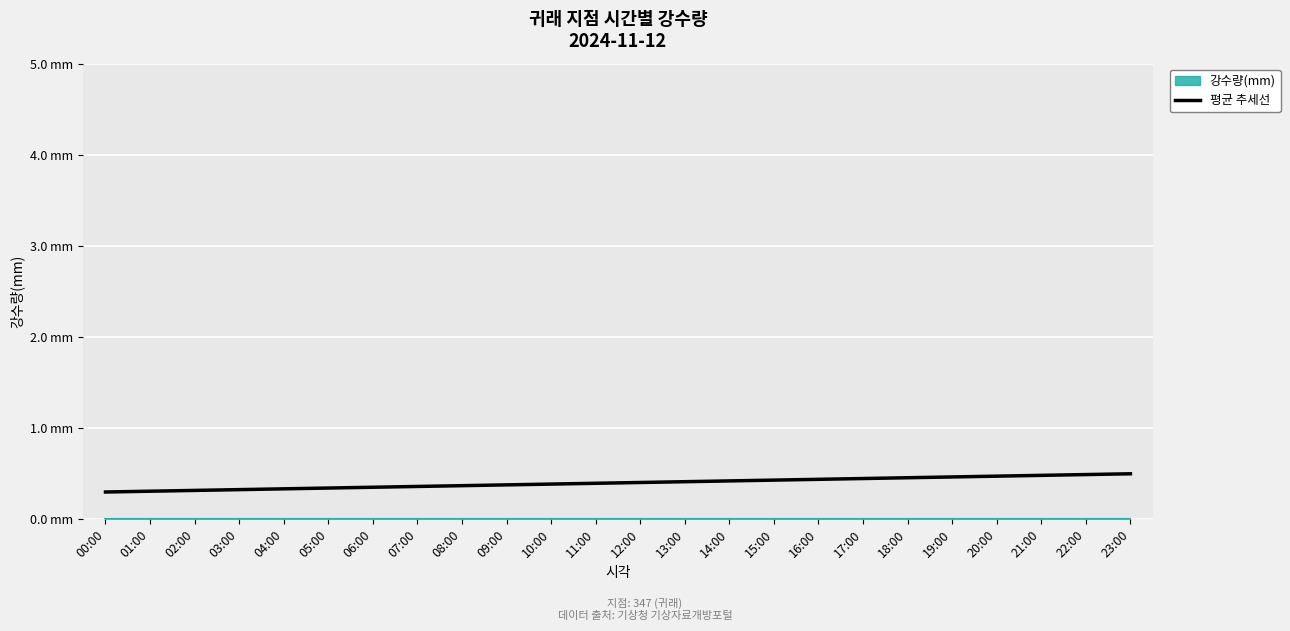

List the labels in order of value, smallest first.

00:00, 01:00, 02:00, 03:00, 04:00, 05:00, 06:00, 07:00, 08:00, 09:00, 10:00, 11:00, 12:00, 13:00, 14:00, 15:00, 16:00, 17:00, 18:00, 19:00, 20:00, 21:00, 22:00, 23:00